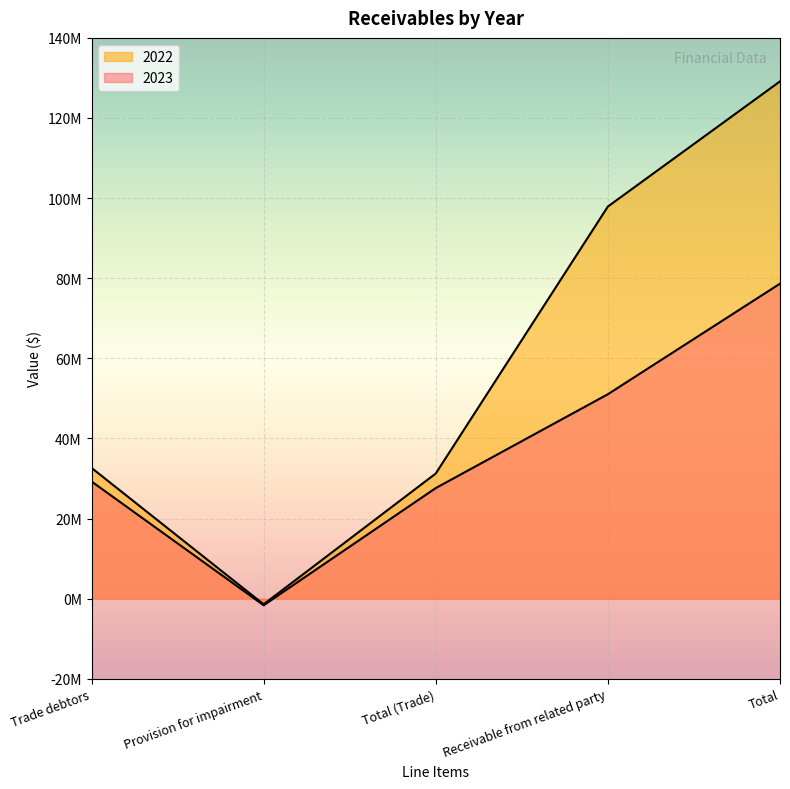

What are all the series names shown in the legend?

2023, 2022